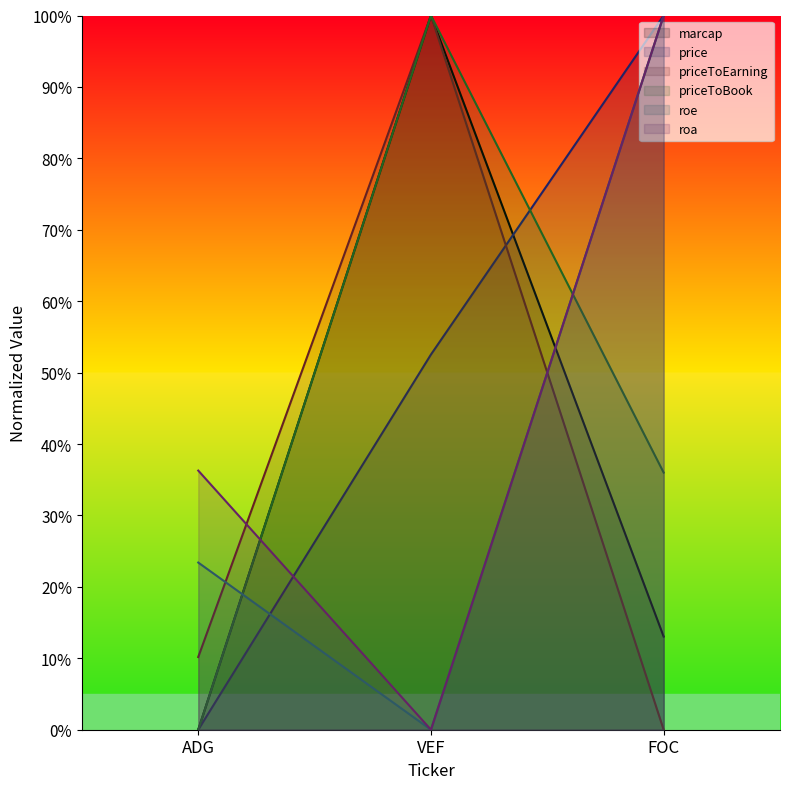

How many roa values are between 0 and 100?

3